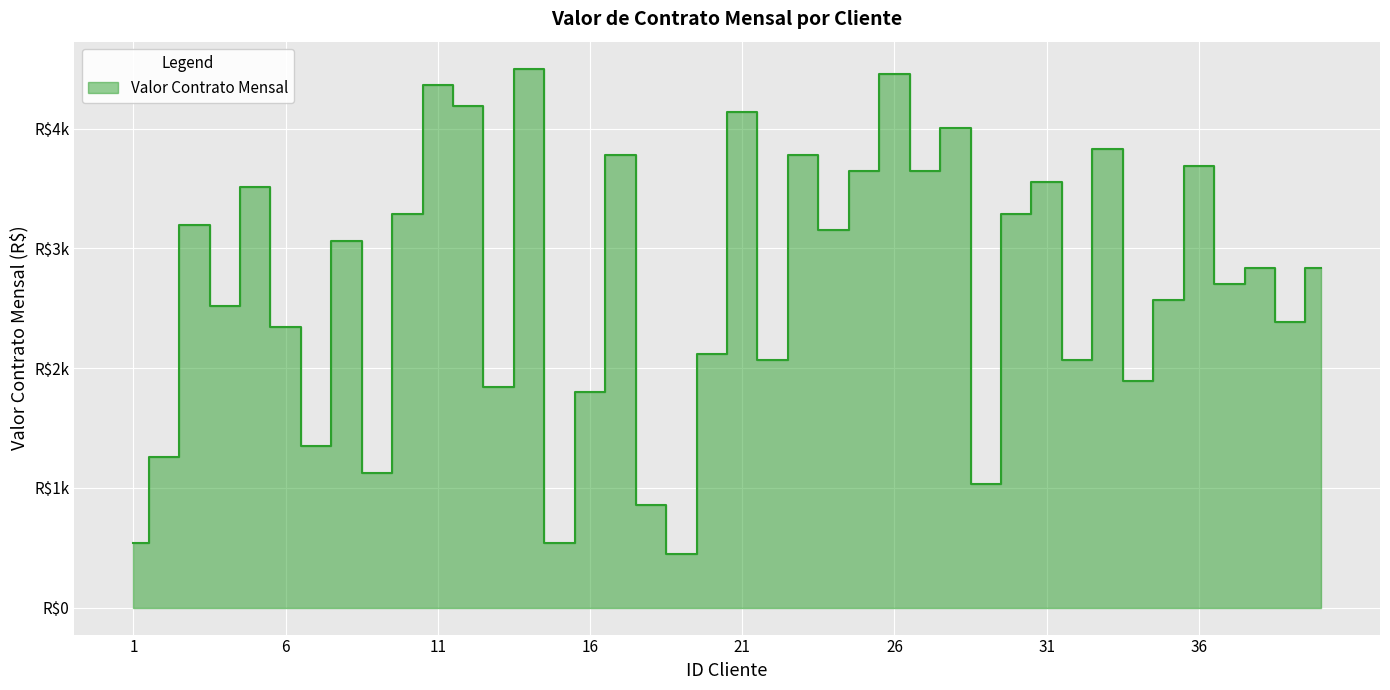

Between 40 and 22, which is larger?

40